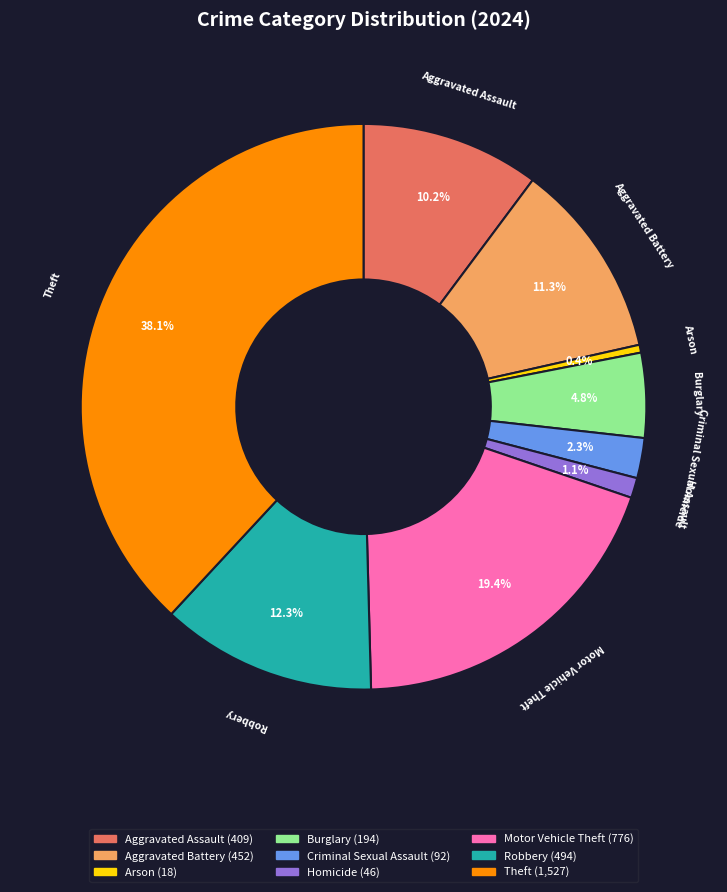

Is Criminal Sexual Assault the majority of the pie?

No